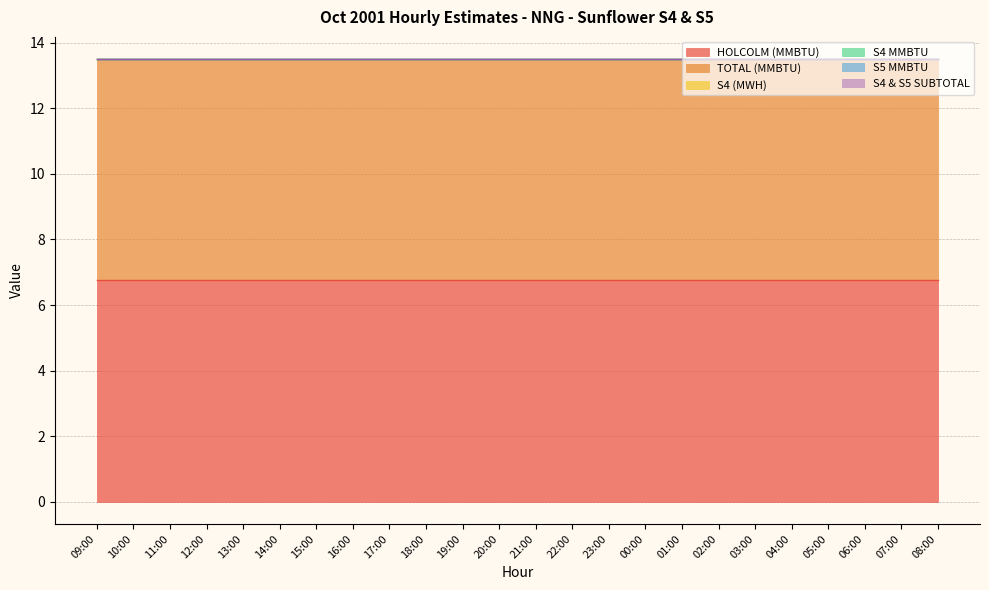

What is the spread (max minus min) of values at 09:00?

6.8